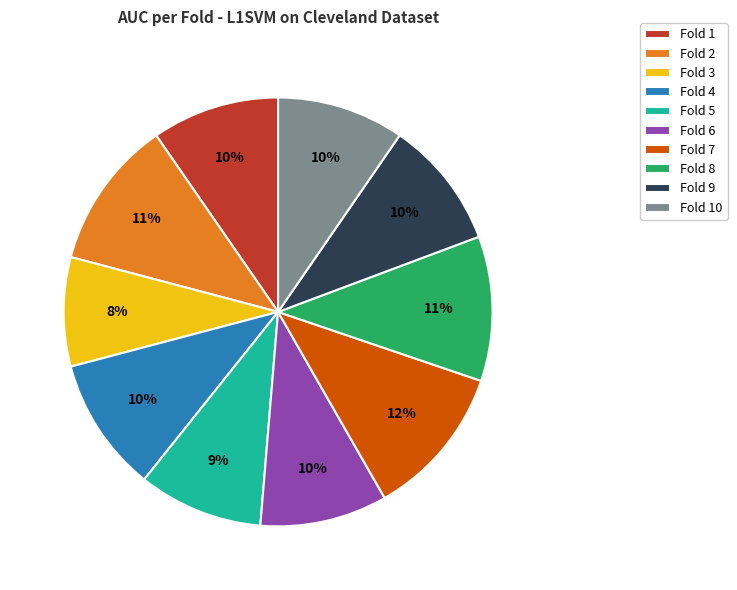

Between Fold 6 and Fold 2, which is larger?

Fold 2